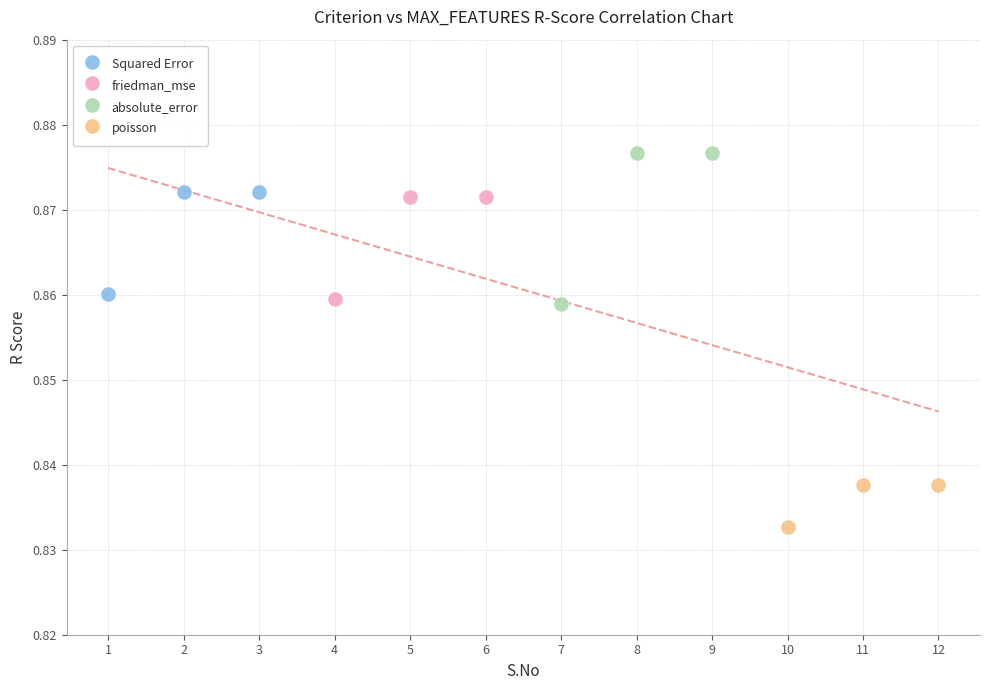

Which series contains the highest Y value?

absolute_error